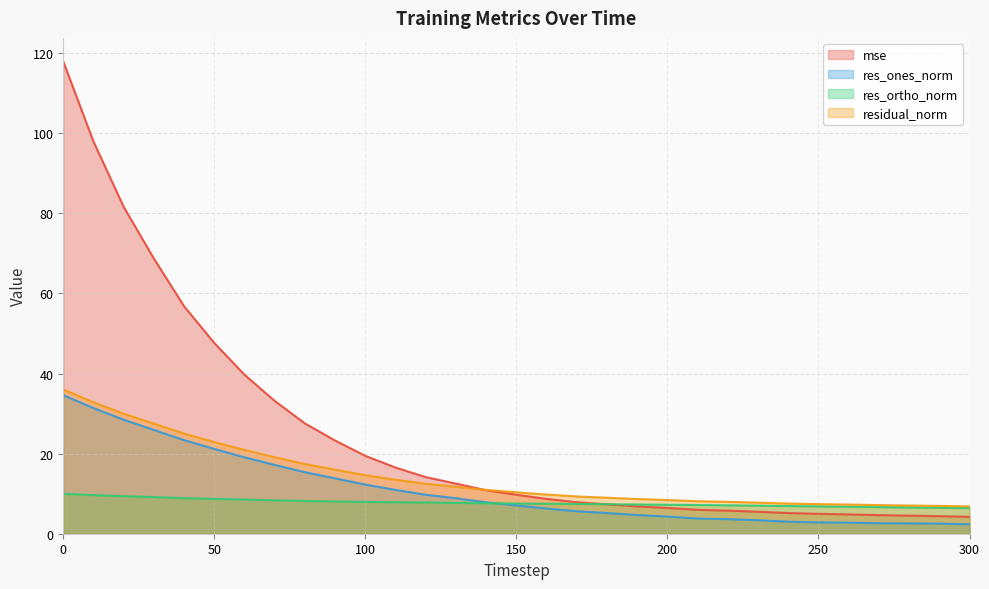

List the labels in order of res_ones_norm value, largest first.

0, 10, 20, 30, 40, 50, 60, 70, 80, 90, 100, 110, 120, 130, 140, 150, 160, 170, 180, 190, 200, 210, 220, 230, 240, 250, 260, 270, 280, 290, 300